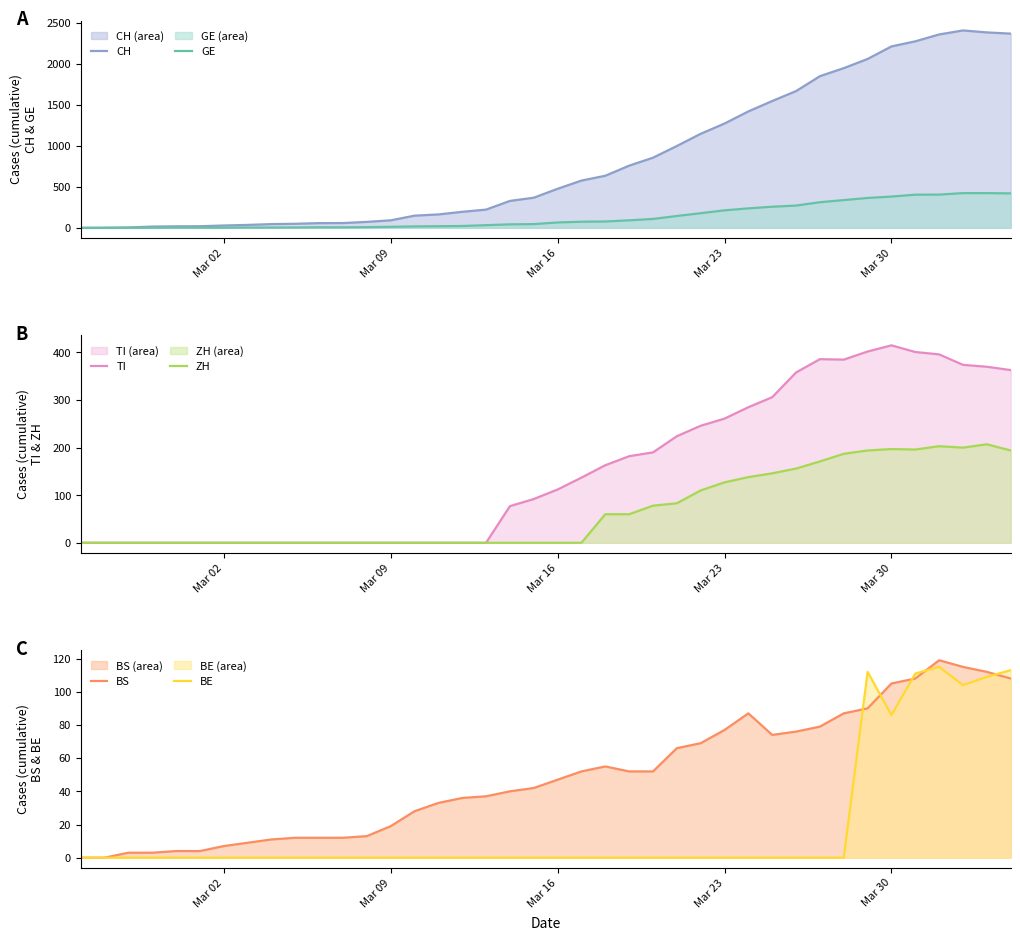

True or false: BE and CH intersect in this chart.

False